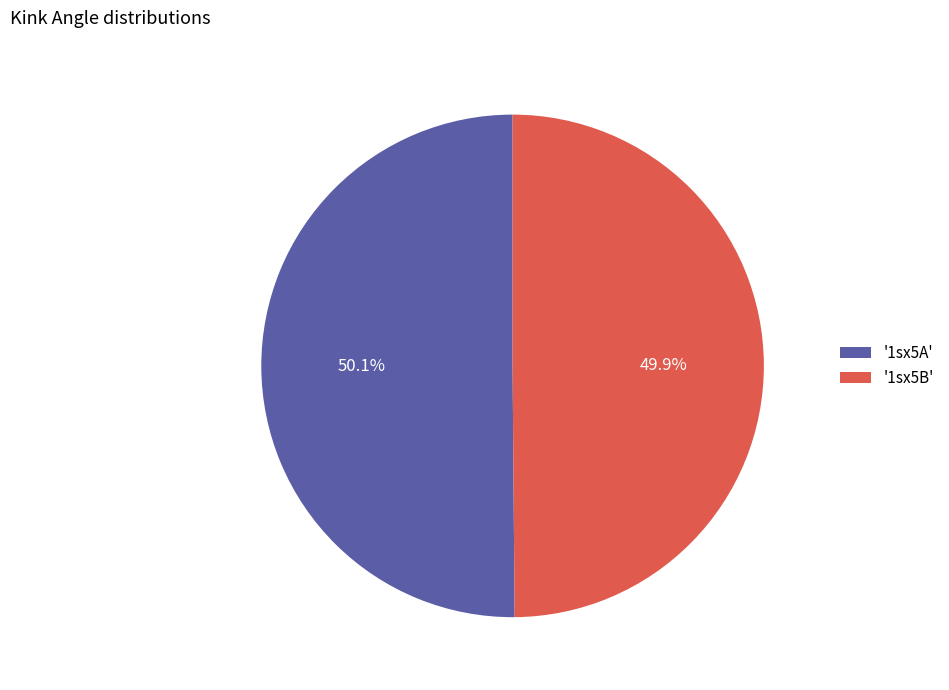

Approximately how many times larger is the value at '1sx5A' compared to '1sx5B'?

1.0